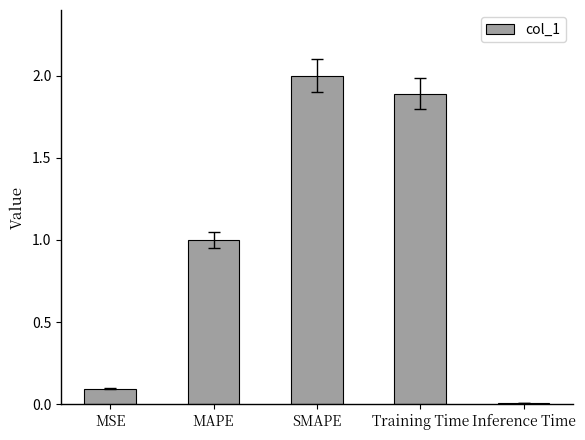

What is the change in value from MSE to MAPE?

+0.9